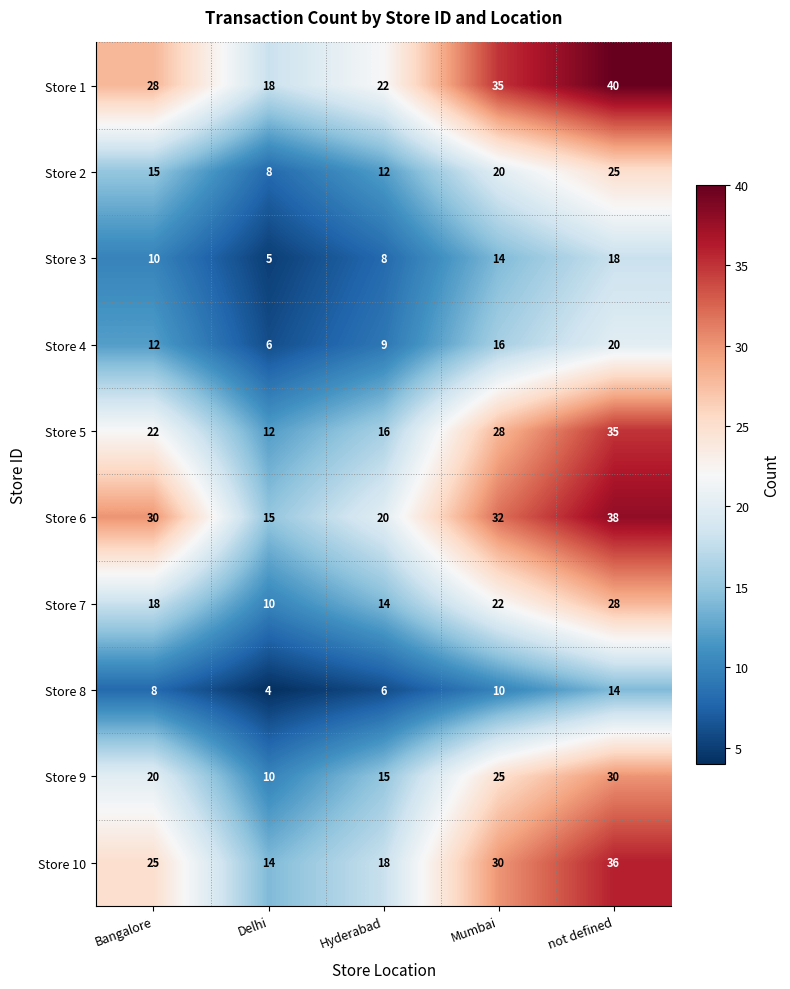

Which series changed the most between Hyderabad and Mumbai?

Store 1